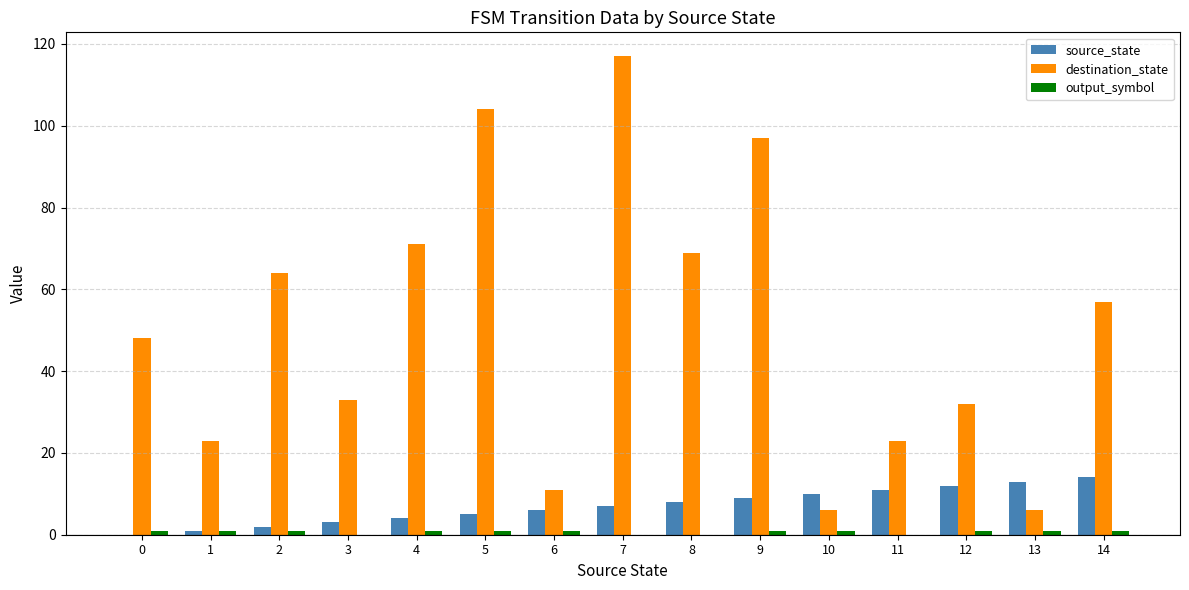

What is the sum of all destination_state values?

761